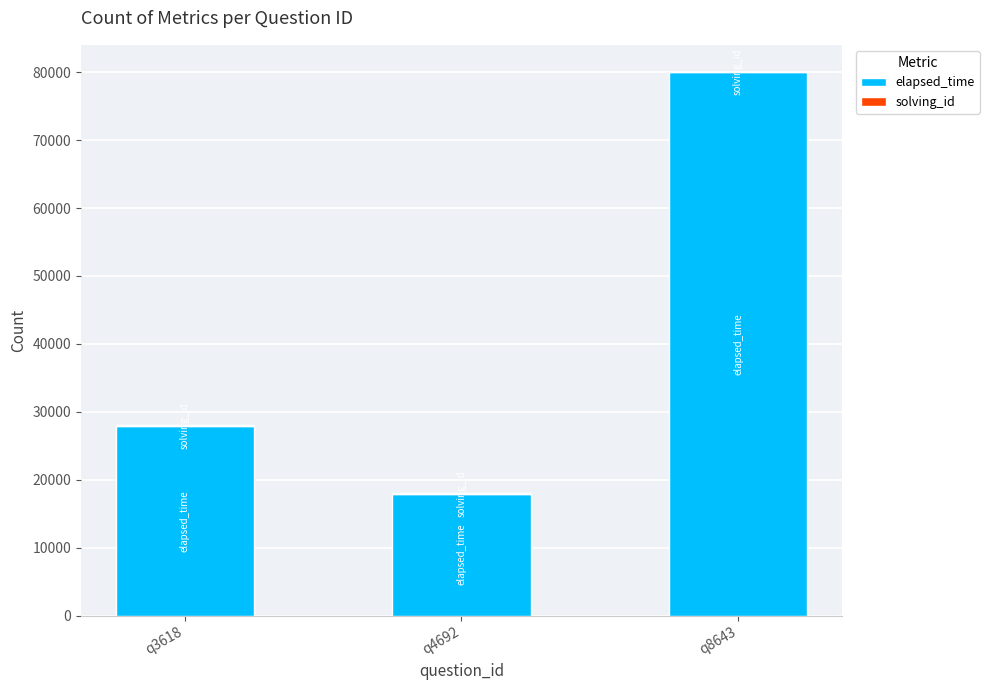

What is the difference between the elapsed_time values at q4692 and q3618?

10000